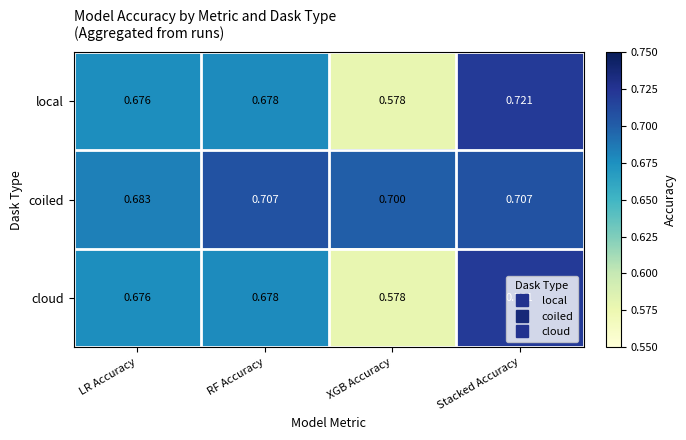

Which series has the largest total across all categories?

coiled